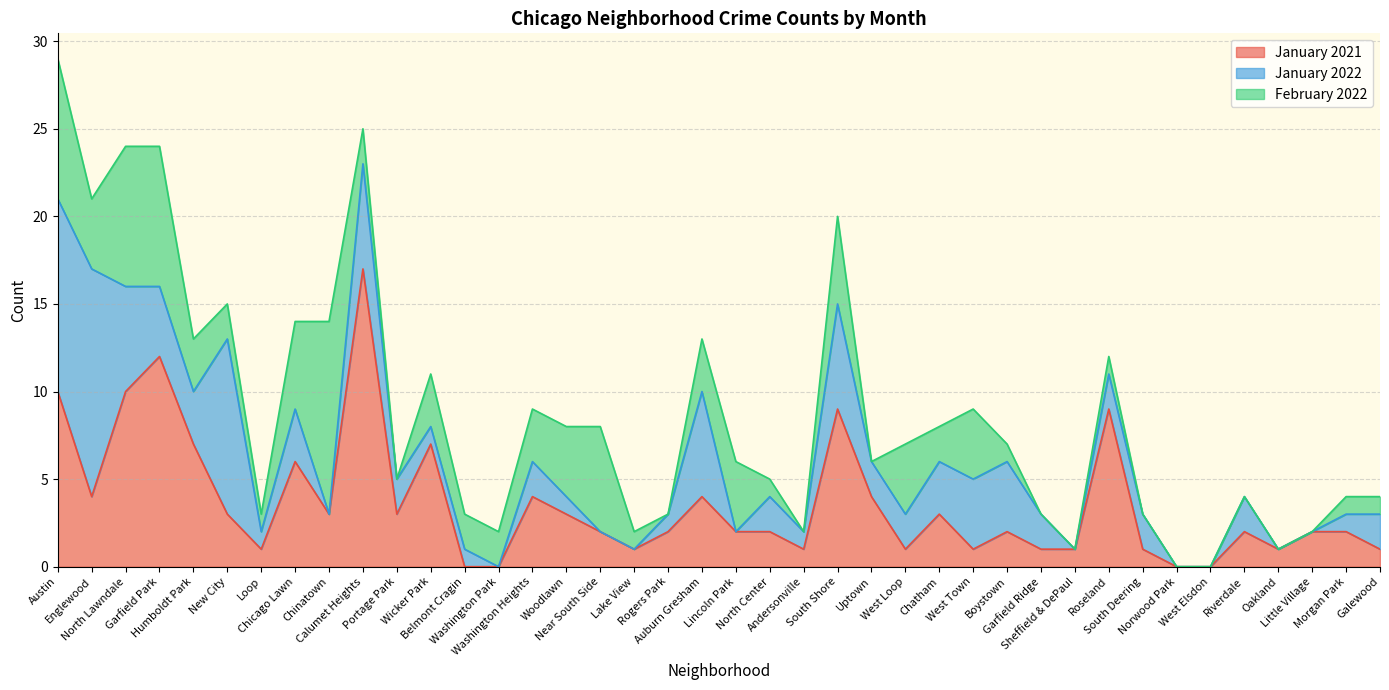

Which series has the largest range (max minus min)?

January 2021